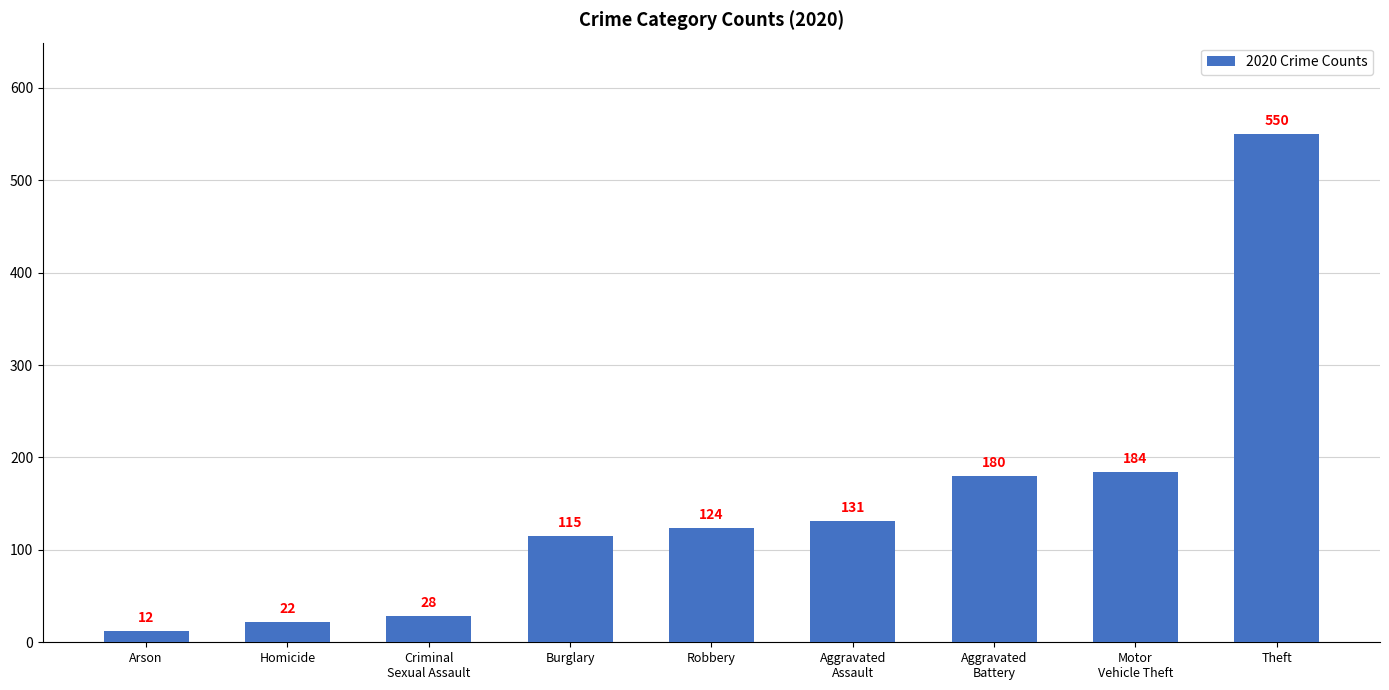

What is the difference between the maximum and second lowest values?

528